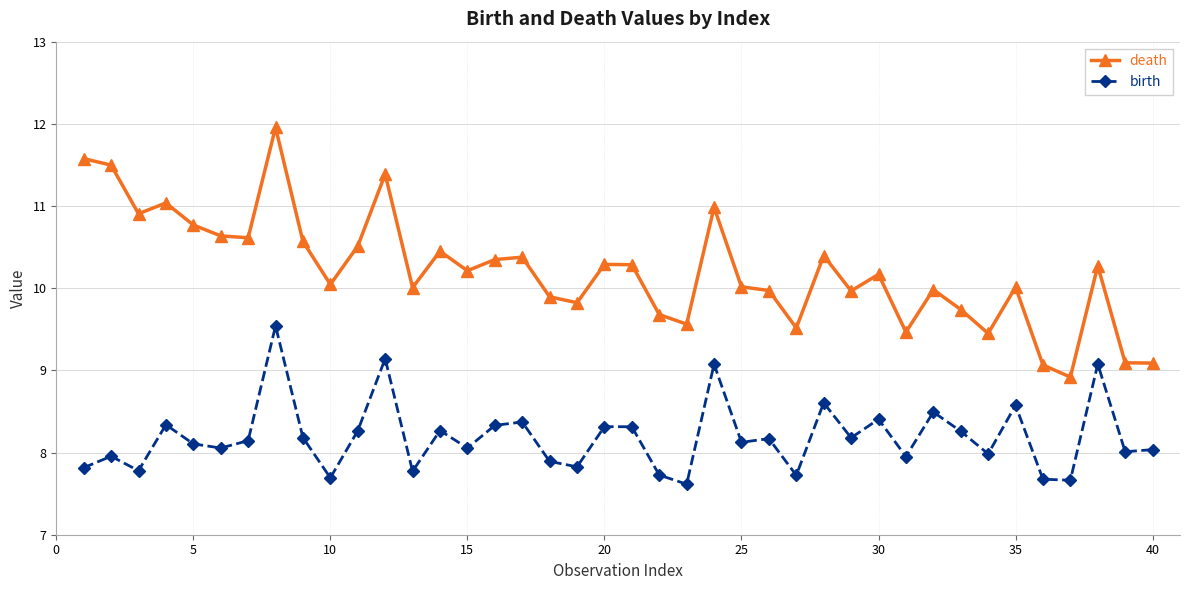

True or false: birth has more than 2 interior local peaks.

True